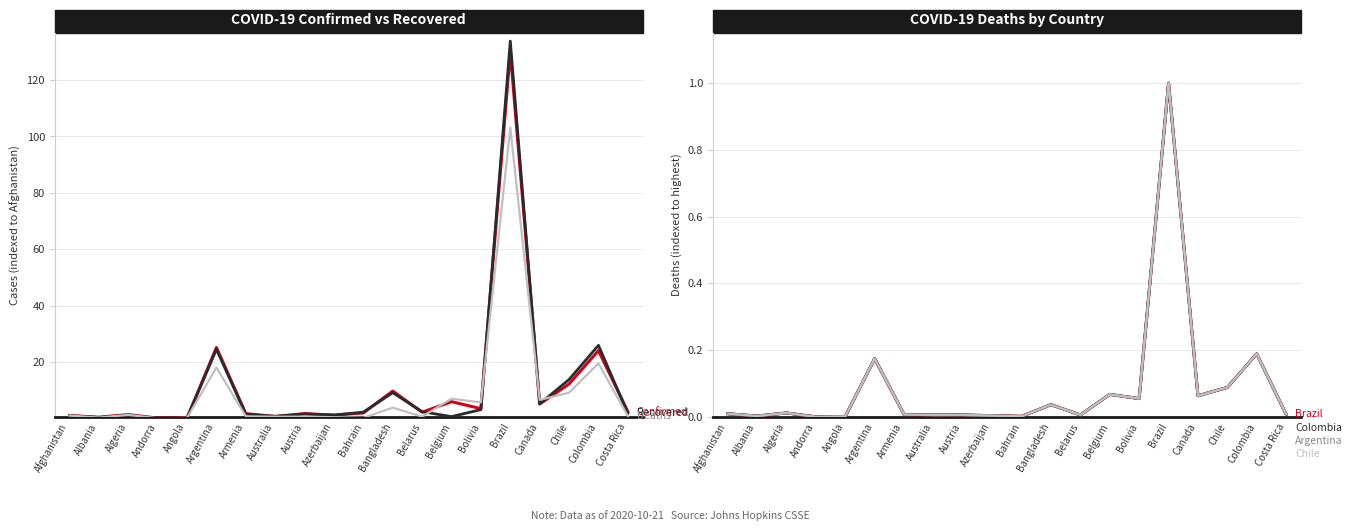

What is the difference between the highest and lowest values at Costa Rica?

1.6